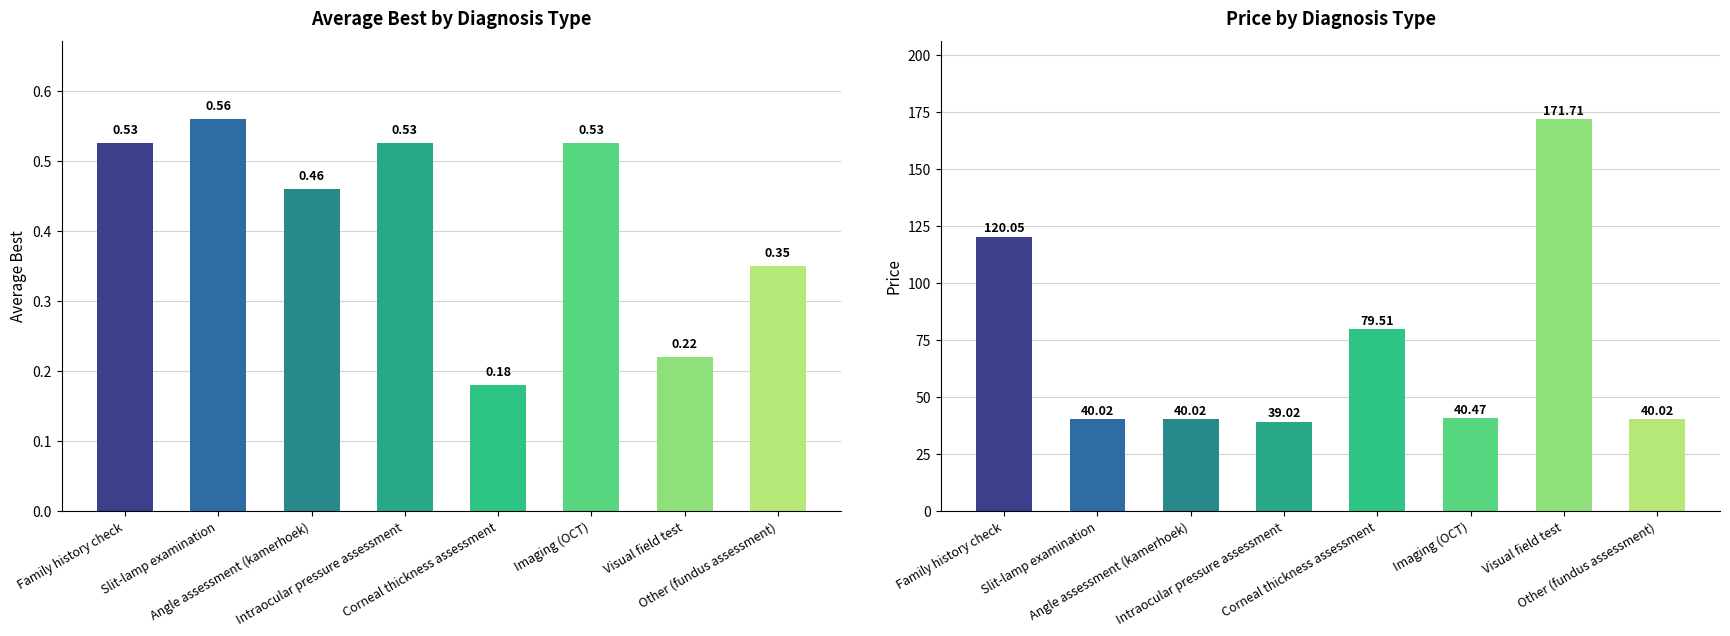

Rank the series by their average value, from highest to lowest.

price, average_best